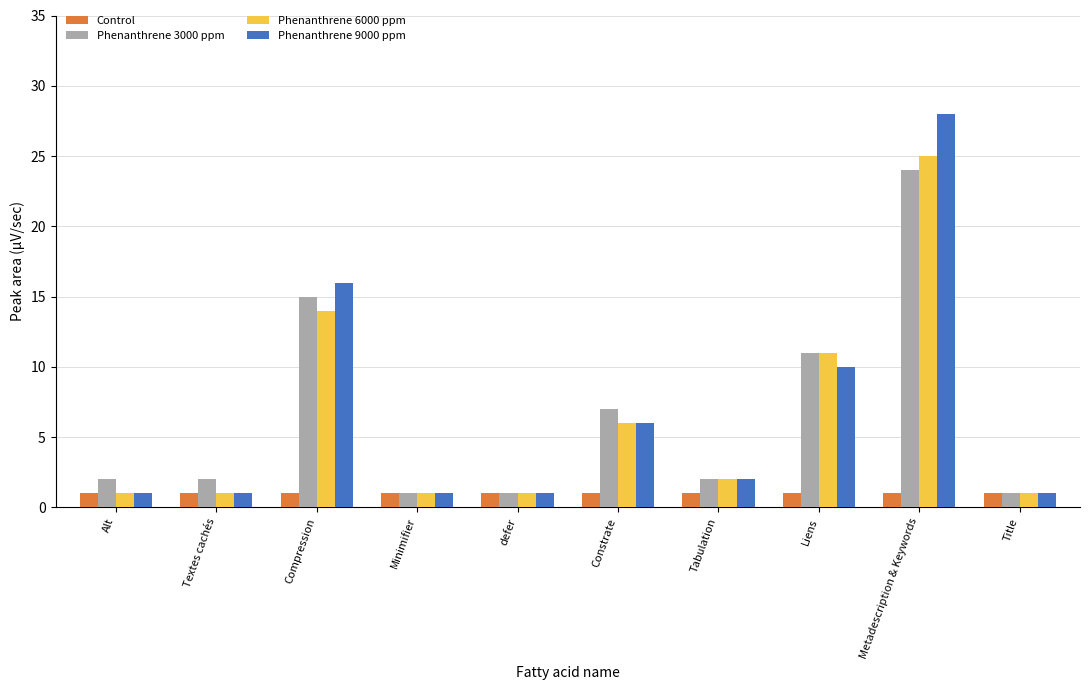

What is the difference between the maximum and second lowest values in the Phenanthrene 6000 ppm series?

24